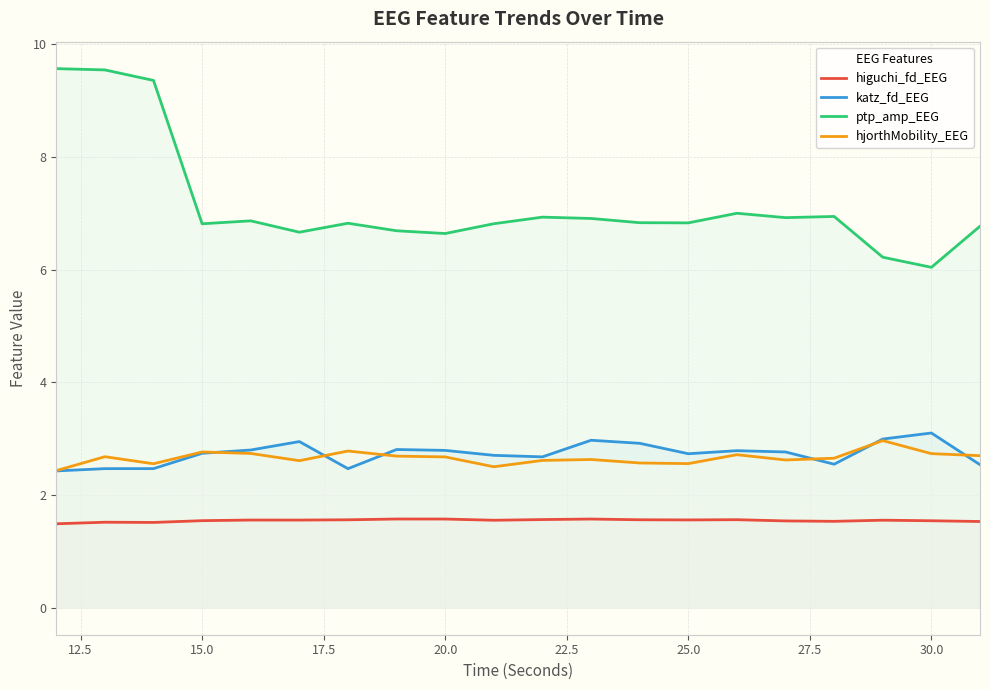

Which series has the largest range (max minus min)?

ptp_amp_EEG